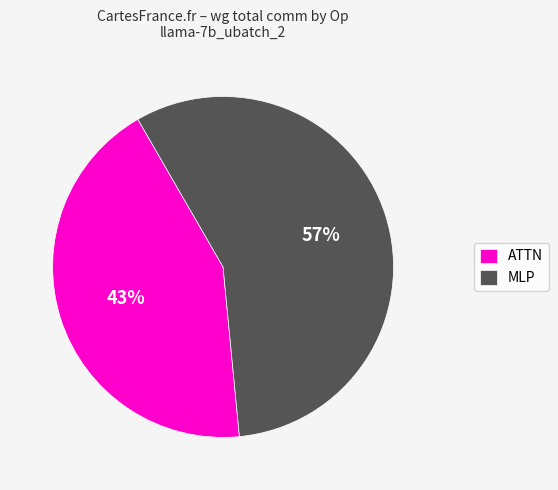

To the nearest percent, what portion does ATTN represent?

43%